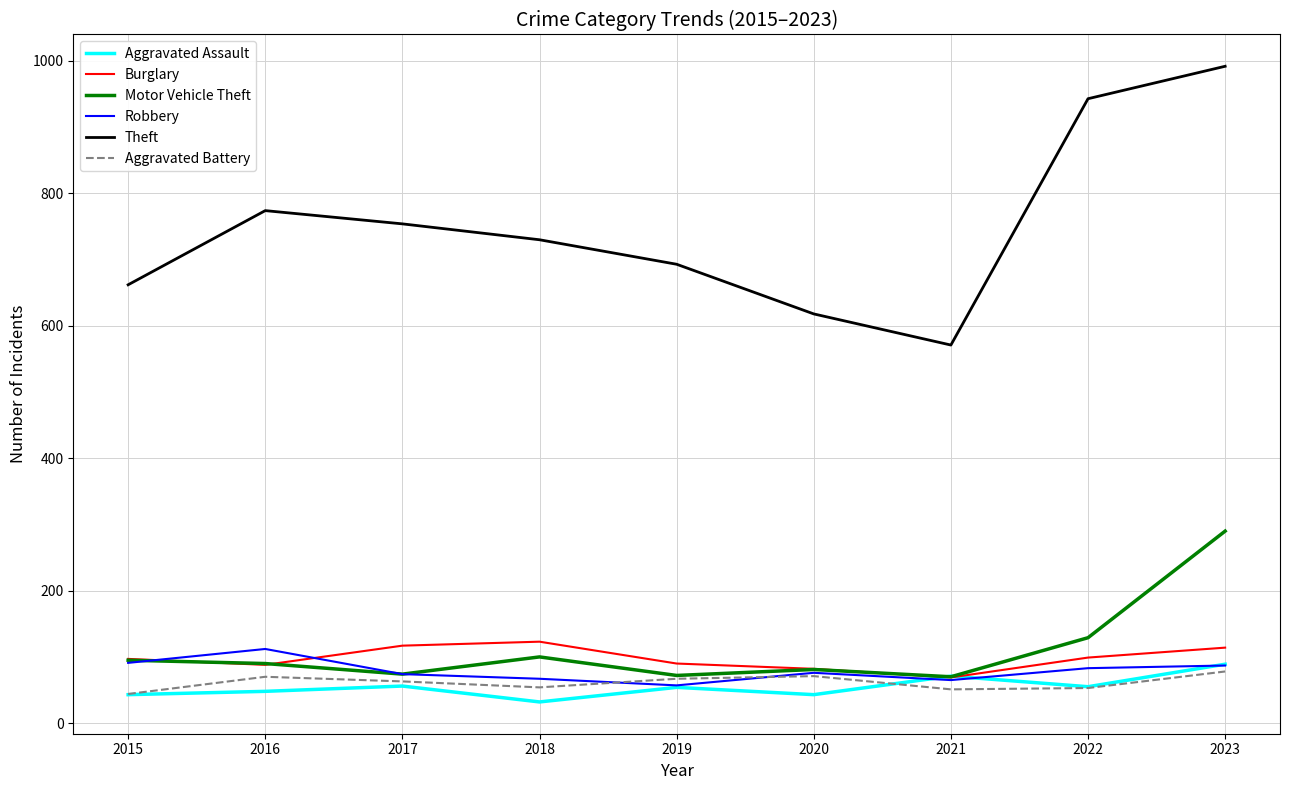

What are all the series names shown in the legend?

Aggravated Assault, Burglary, Motor Vehicle Theft, Robbery, Theft, Aggravated Battery